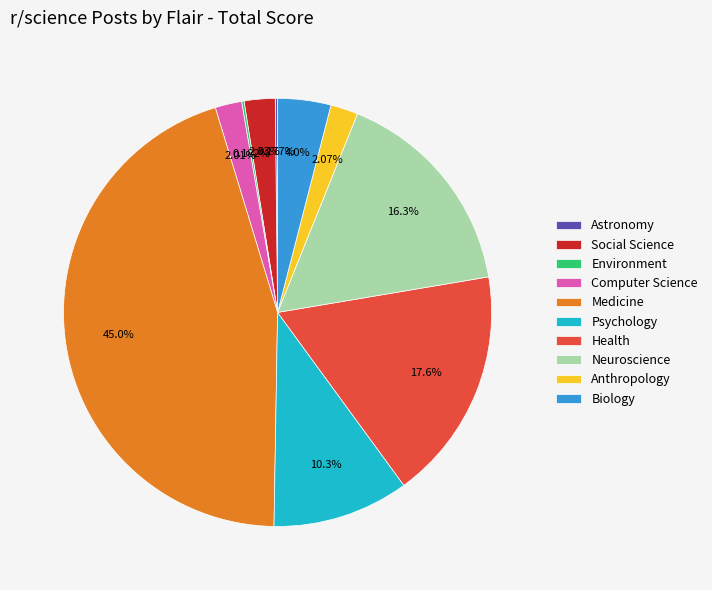

Is it true that Psychology is 5% of the pie?

False